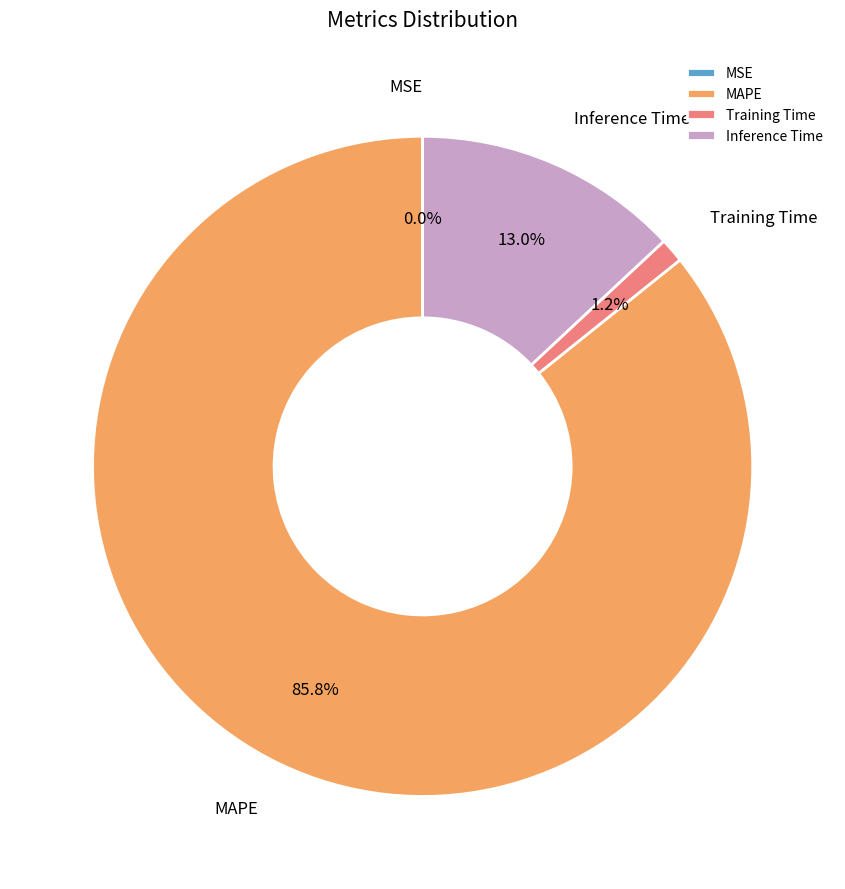

Is the sum of Inference Time and Training Time greater than half?

No